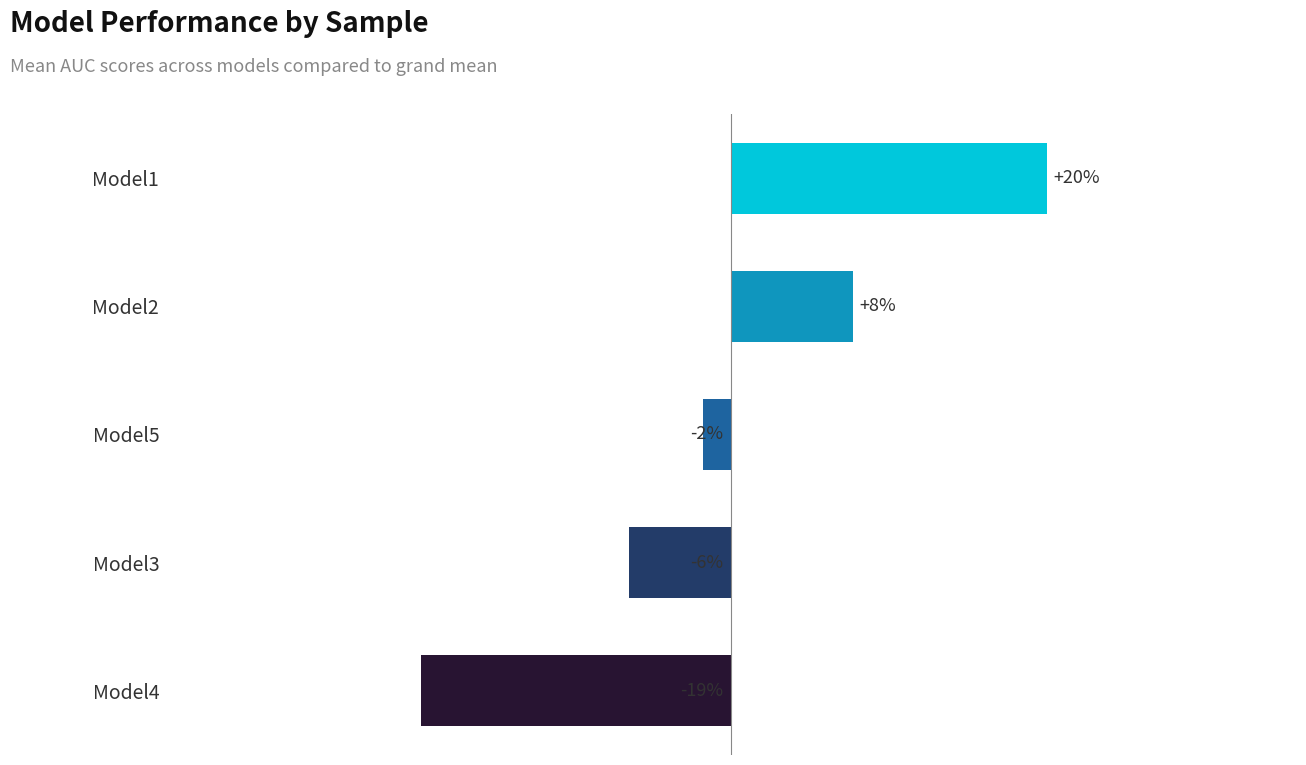

True or false: the data shows 0.1 at Model2.

False